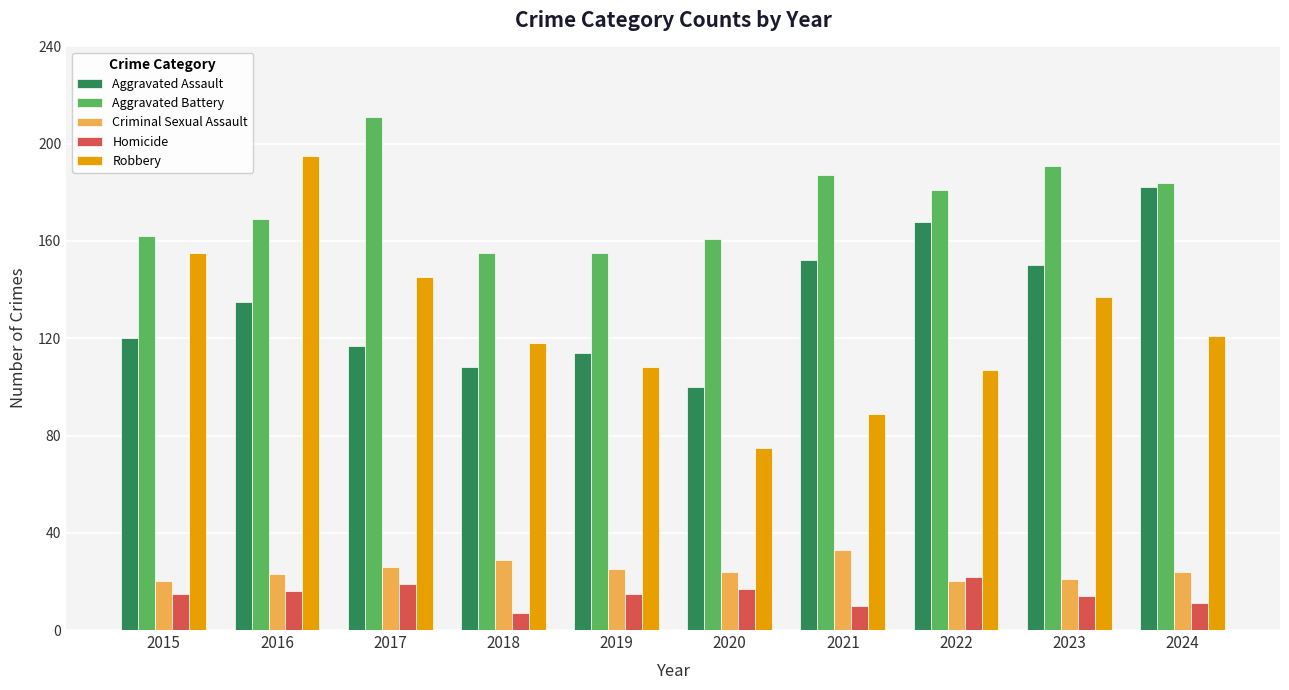

Which series has the widest spread of values?

Robbery